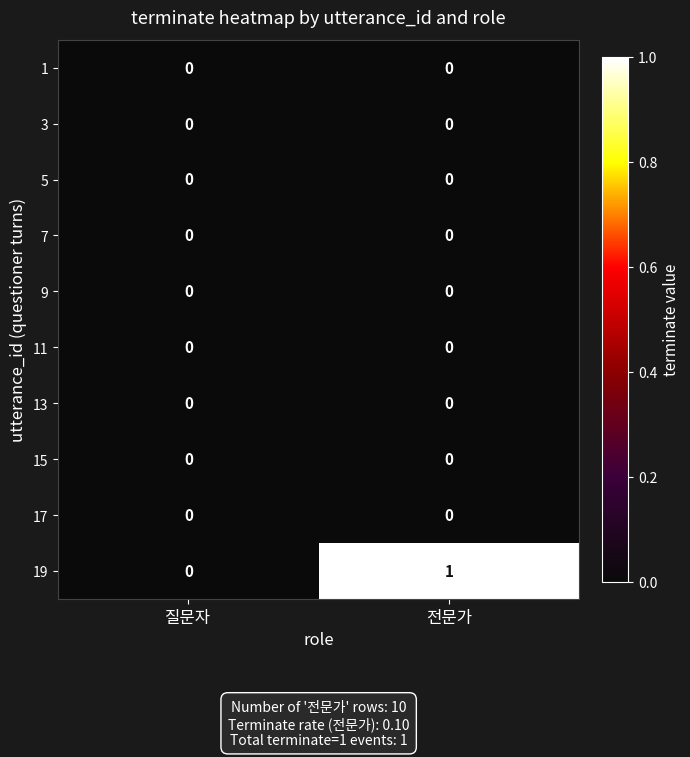

Reading right to left, what are all the values shown in this chart?

1: 0	0
3: 0	0
5: 0	0
7: 0	0
9: 0	0
11: 0	0
13: 0	0
15: 0	0
17: 0	0
19: 1	0